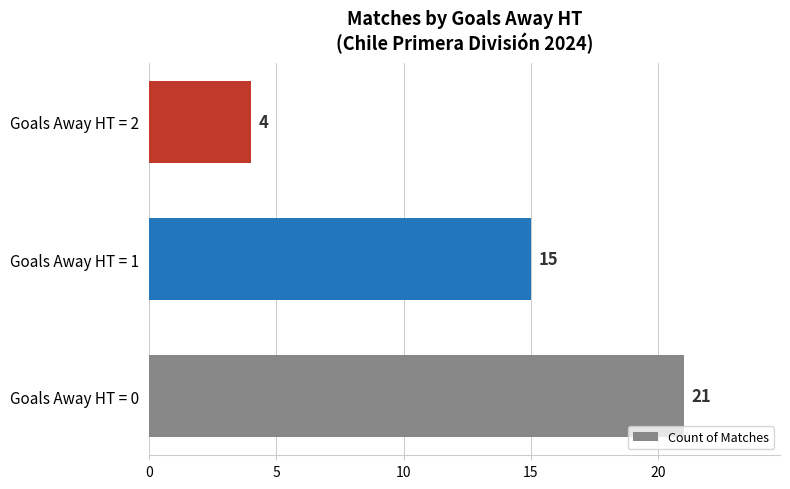

List the labels in order of value, smallest first.

Goals Away HT = 2, Goals Away HT = 1, Goals Away HT = 0